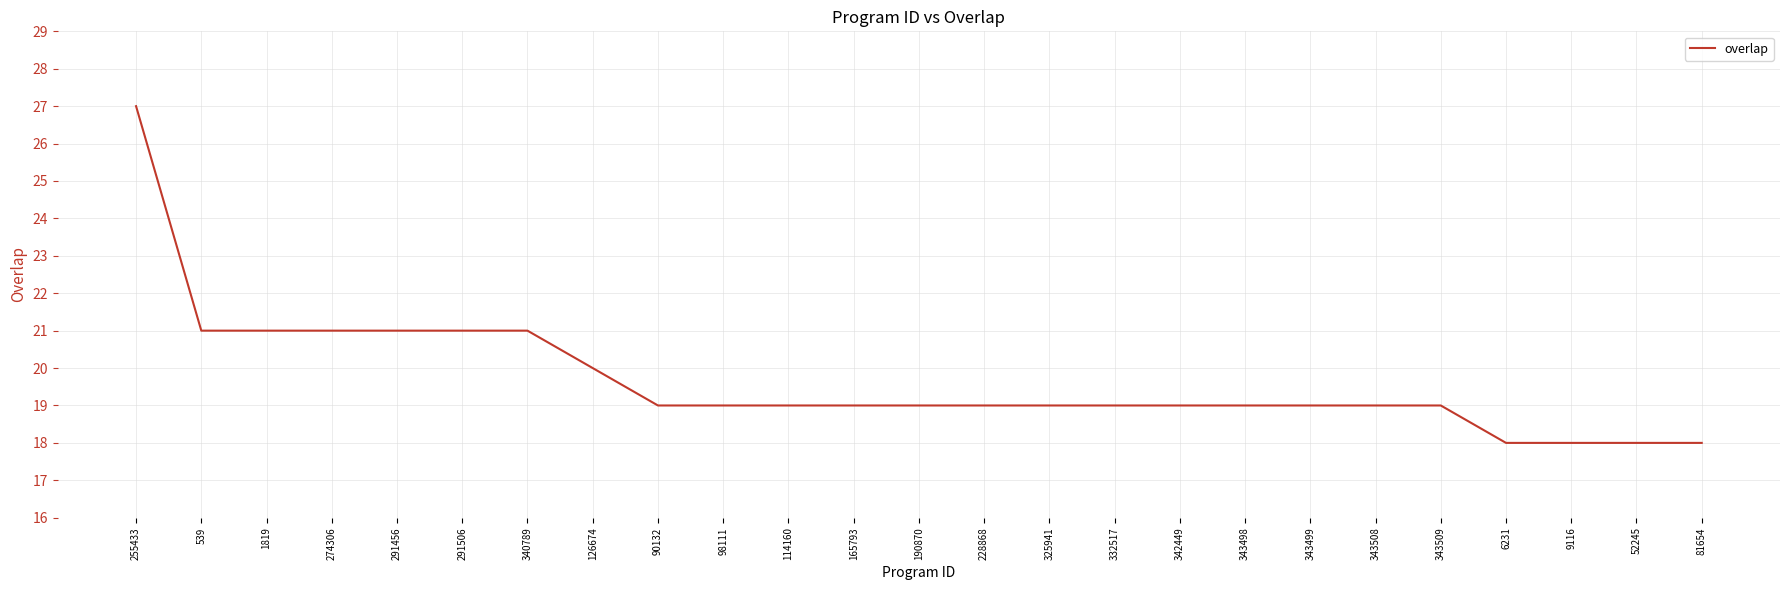

Which has a higher value, 291506 or 343508?

291506